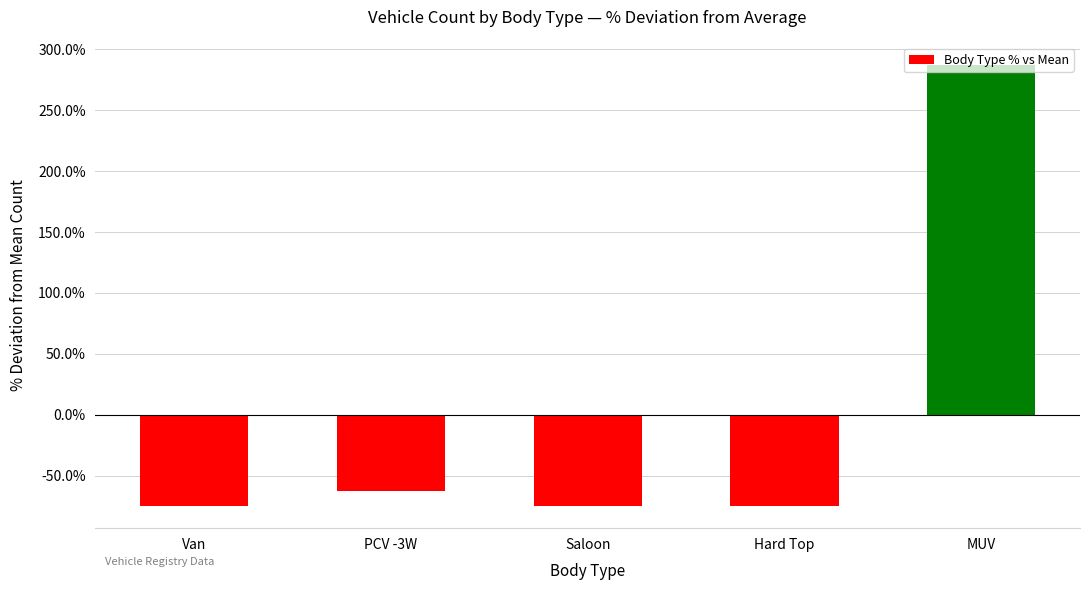

What position from the right is MUV?

1